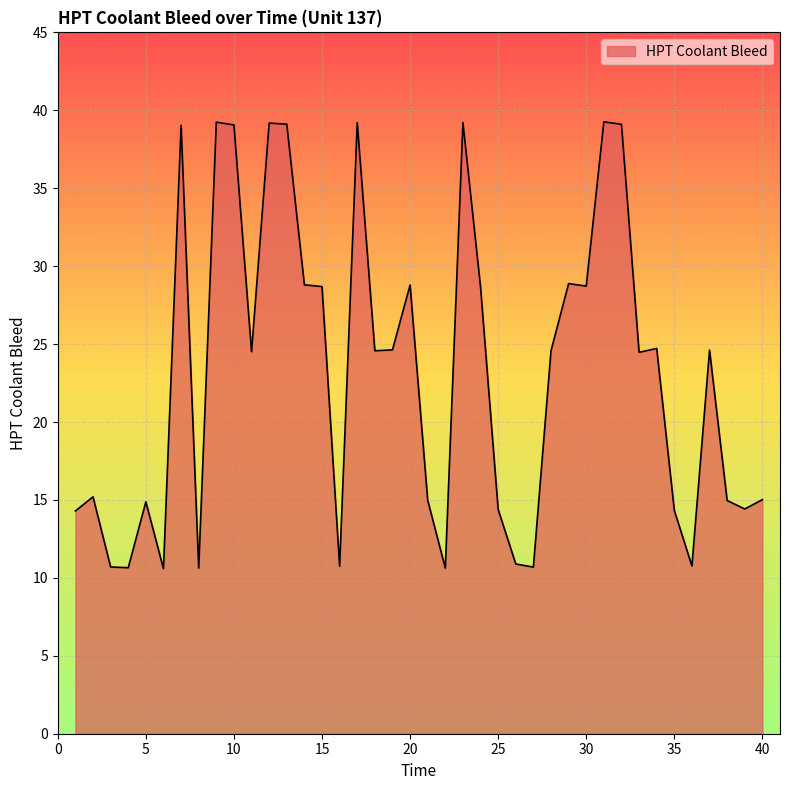

What is the greatest value displayed?

39.3